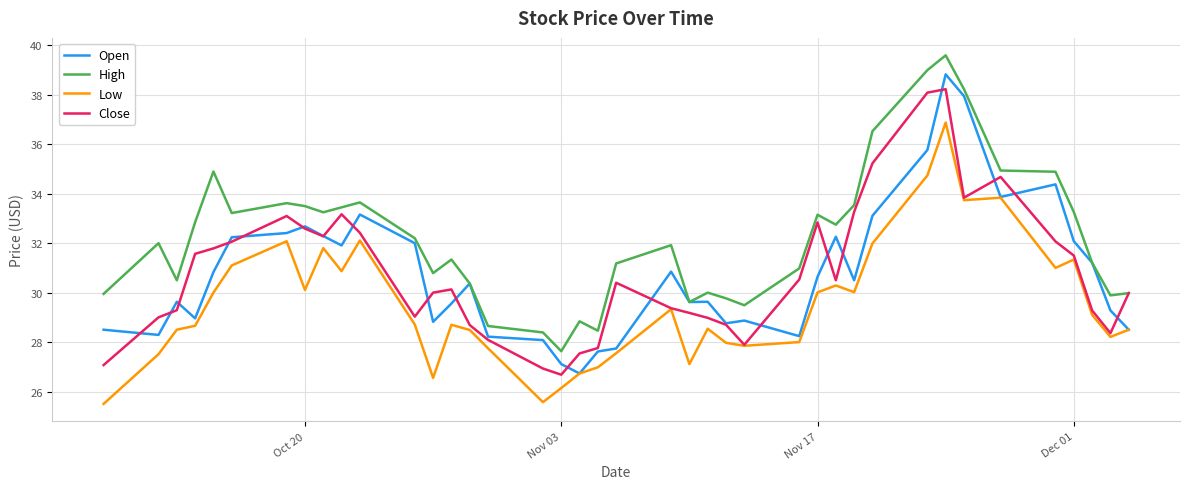

Which series has the largest total across all categories?

High